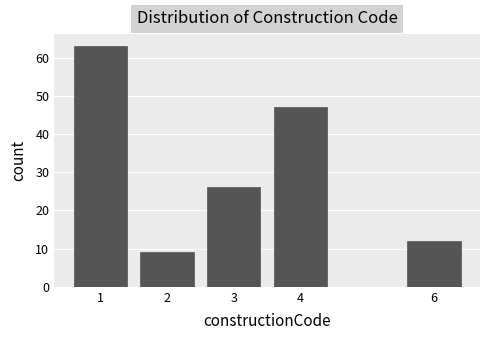

Reading left to right, extract all data points from this chart.

1=63	2=9	3=26	4=47	6=12